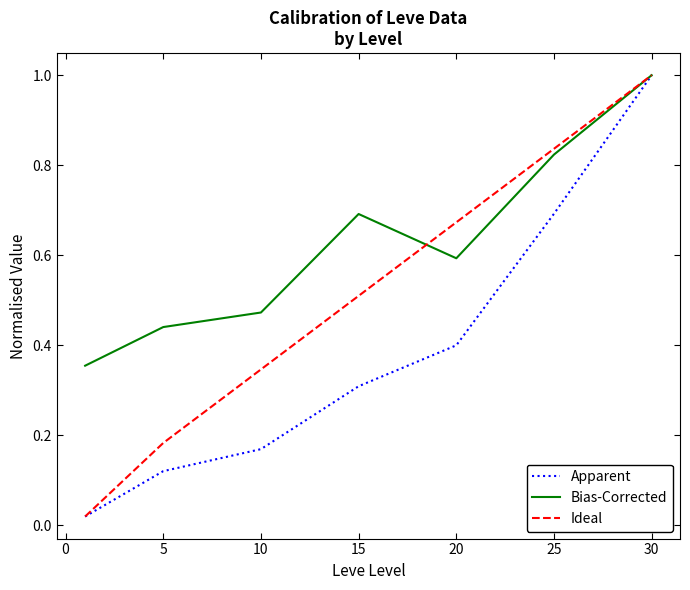

List the series in order of their overall mean, highest first.

Bias-Corrected, Ideal, Apparent